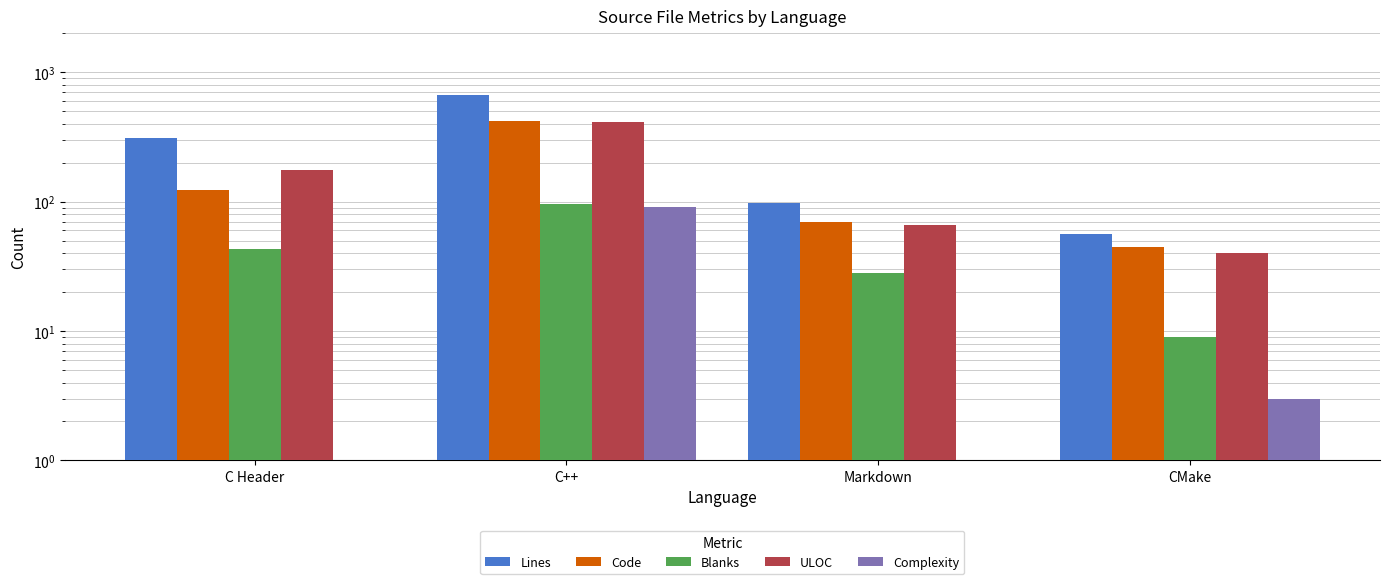

List the series in order of their peak value, highest first.

Lines, Code, ULOC, Blanks, Complexity